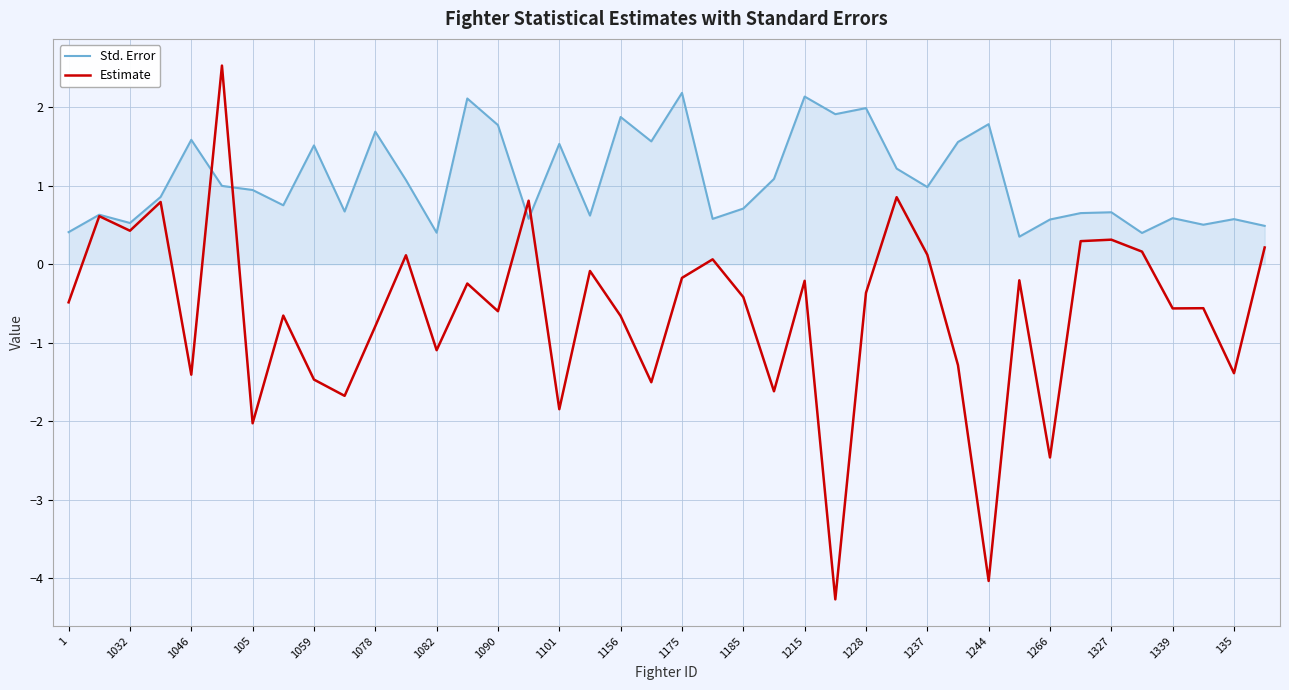

How many series are shown in this chart?

2